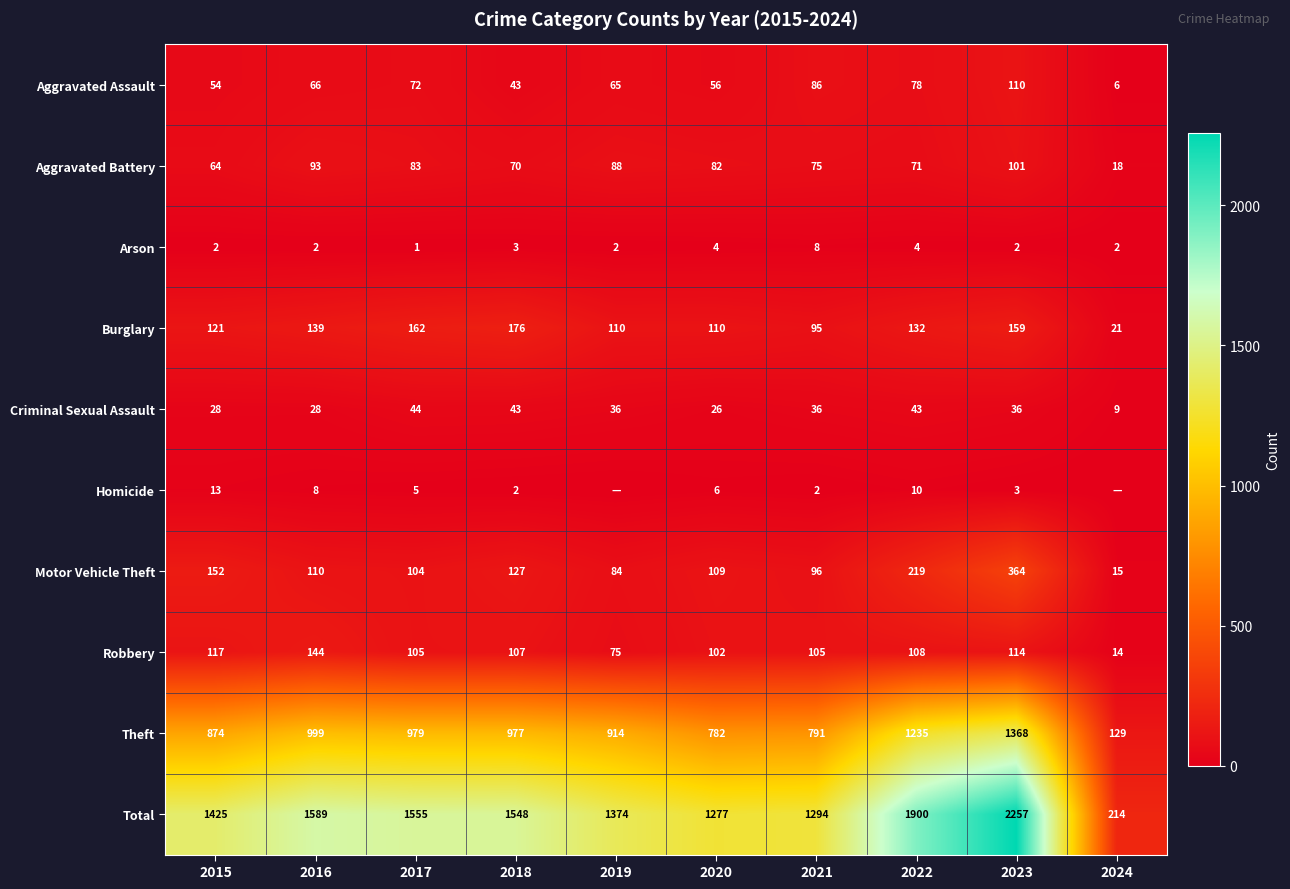

Where does the Robbery series first go above 107?

2015